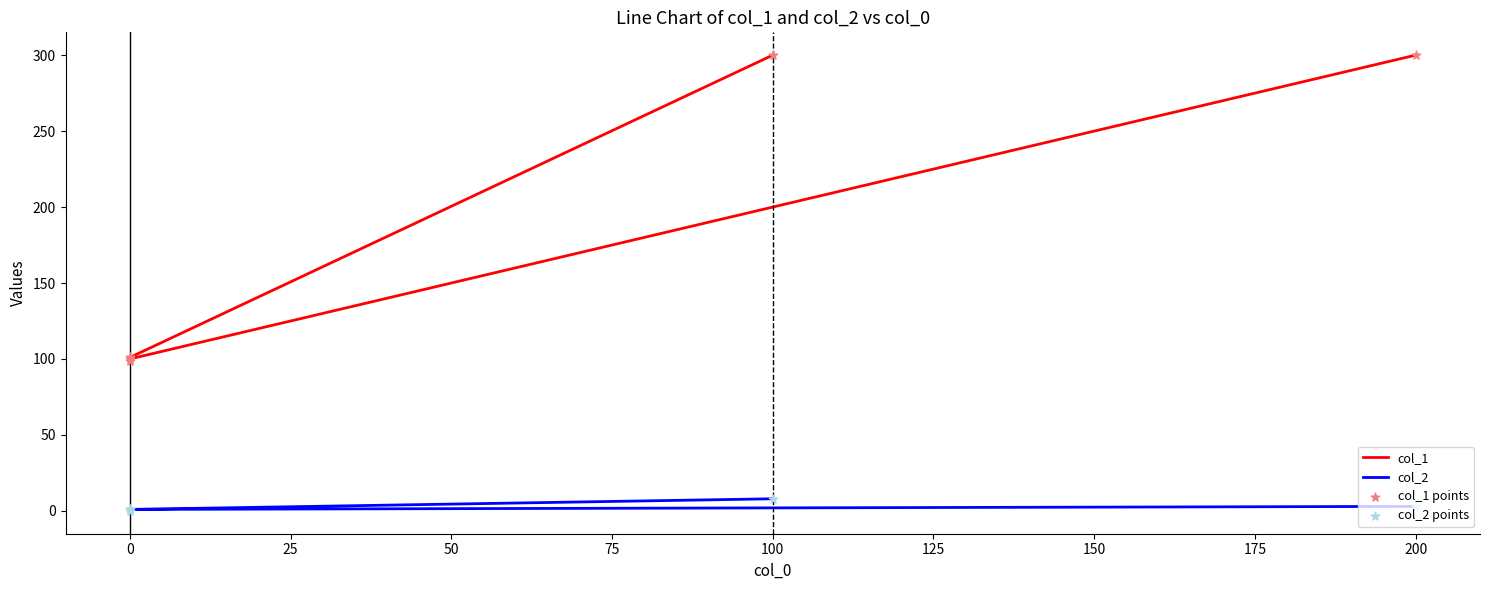

What are all the series names shown in the legend?

col_1, col_2, col_1 points, col_2 points